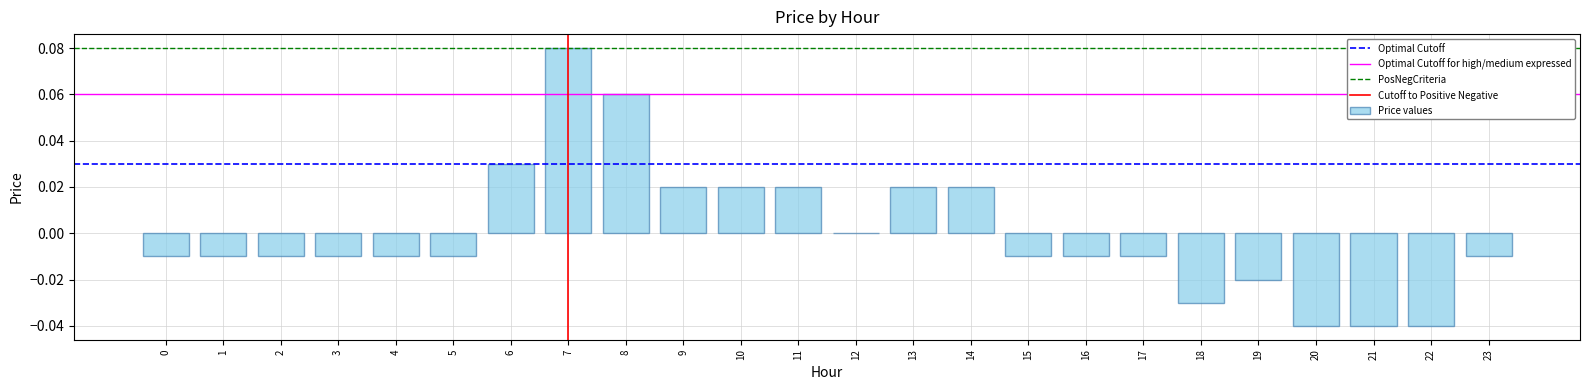

The value at 10 is 0.0. True or false?

True